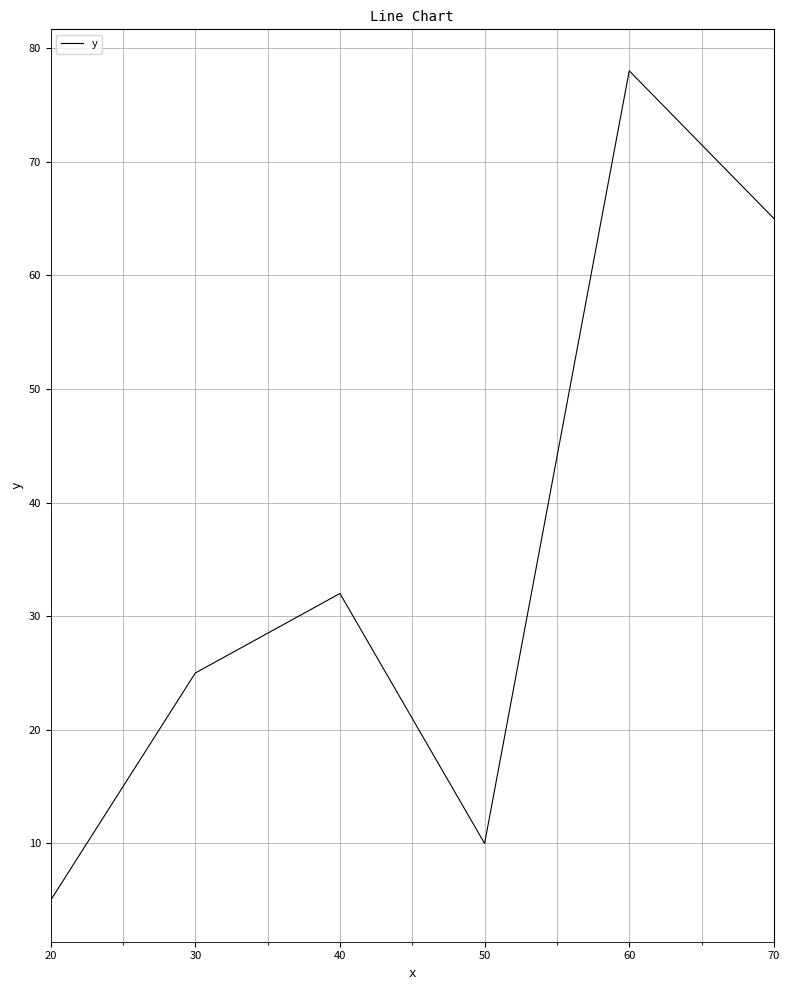

Where is the first local minimum?

50